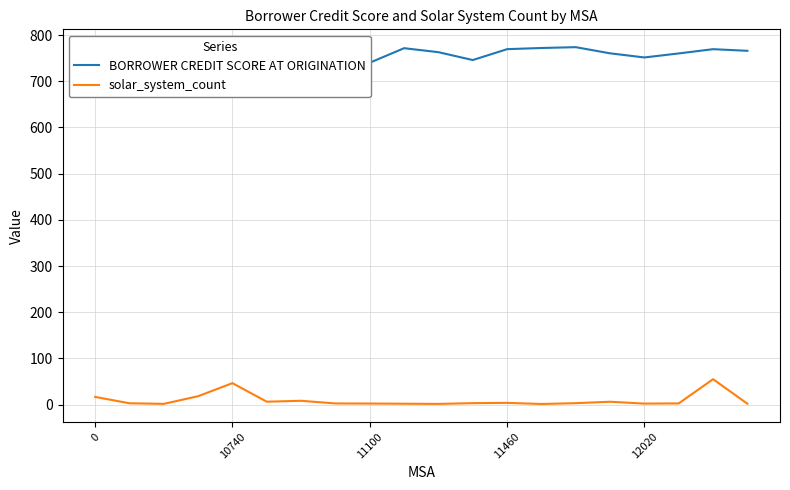

True or false: solar_system_count has a value of 2.4 at 11100.

True